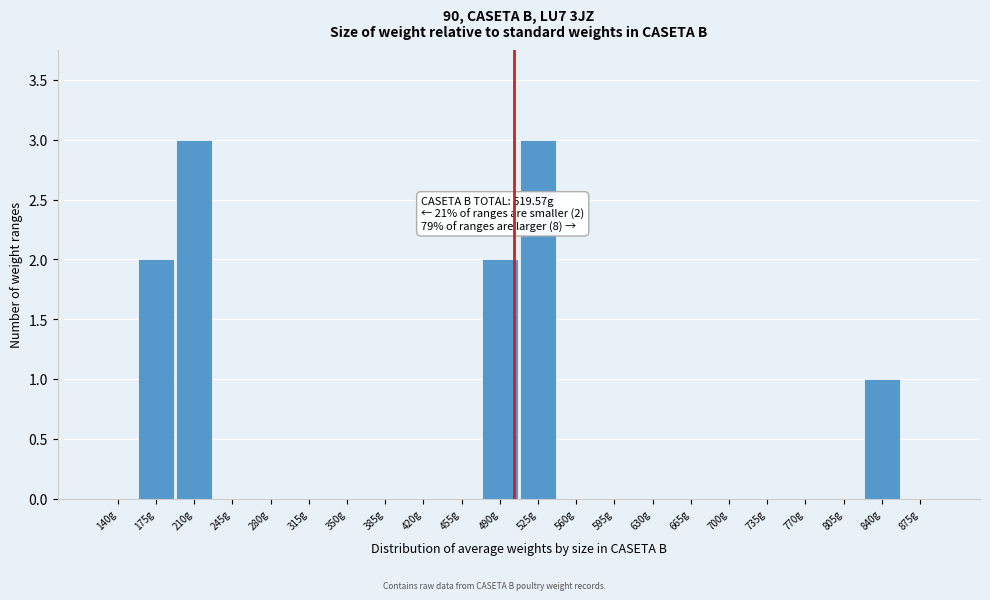

Reading right to left, list all the values displayed in this chart.

875g=0	840g=1	805g=0	770g=0	735g=0	700g=0	665g=0	630g=0	595g=0	560g=0	525g=3	490g=2	455g=0	420g=0	385g=0	350g=0	315g=0	280g=0	245g=0	210g=3	175g=2	140g=0